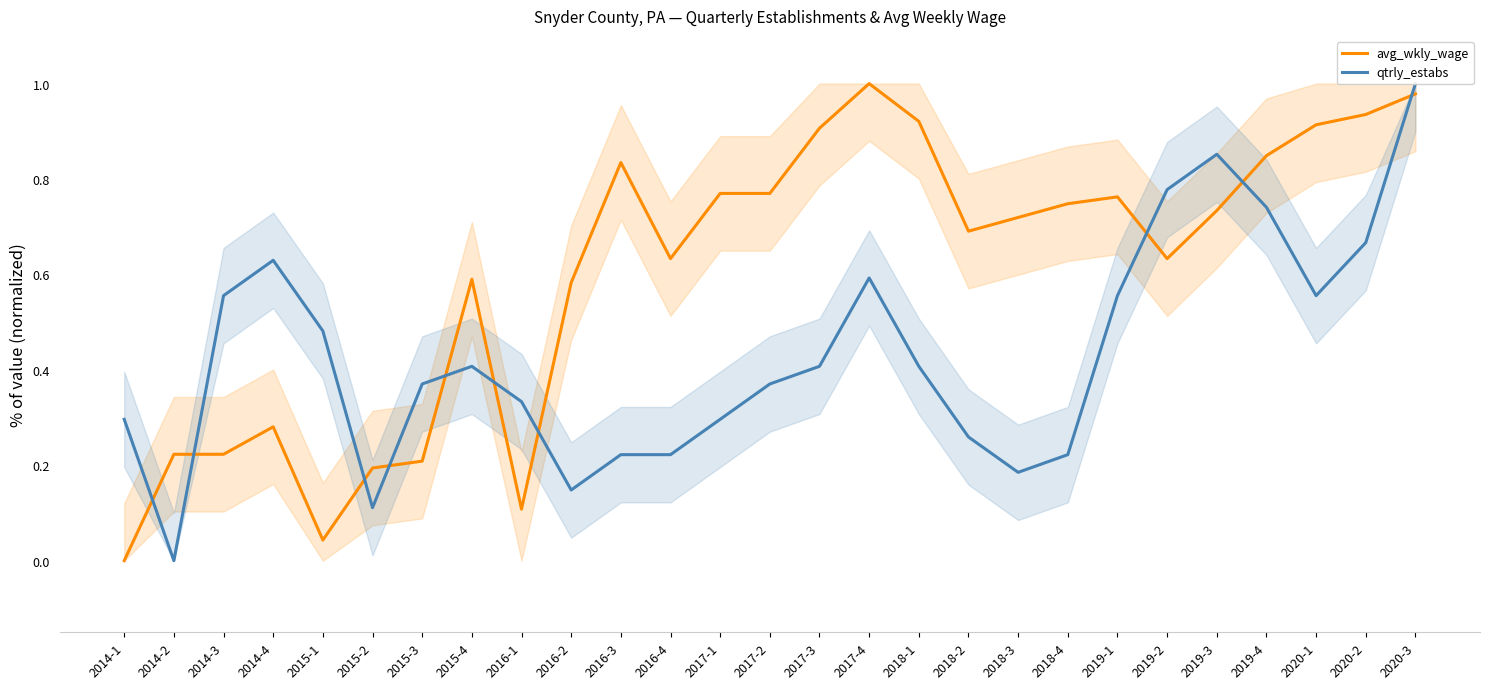

What is the highest value of the avg_wkly_wage series?

1.0